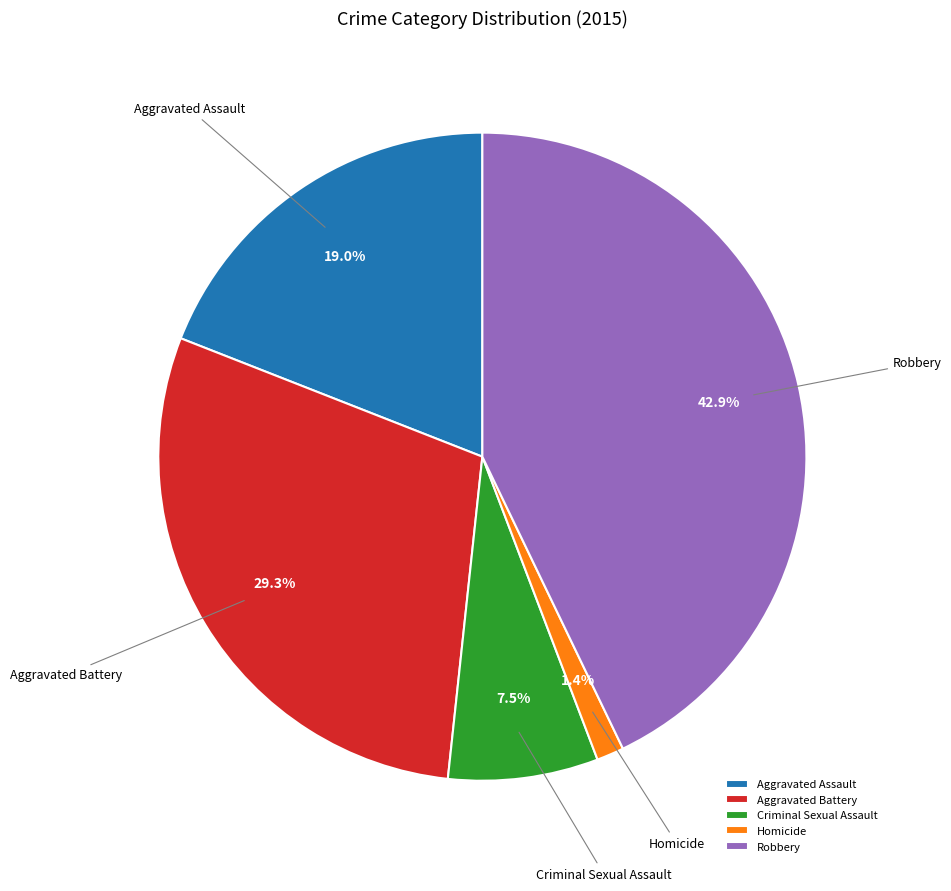

Is it true that Aggravated Assault is 19% of the pie?

True